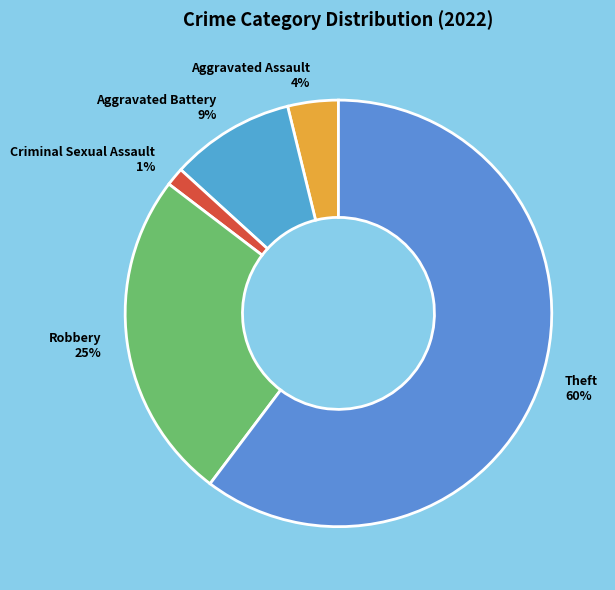

Combined, do Theft and Aggravated Assault account for over 50%?

Yes